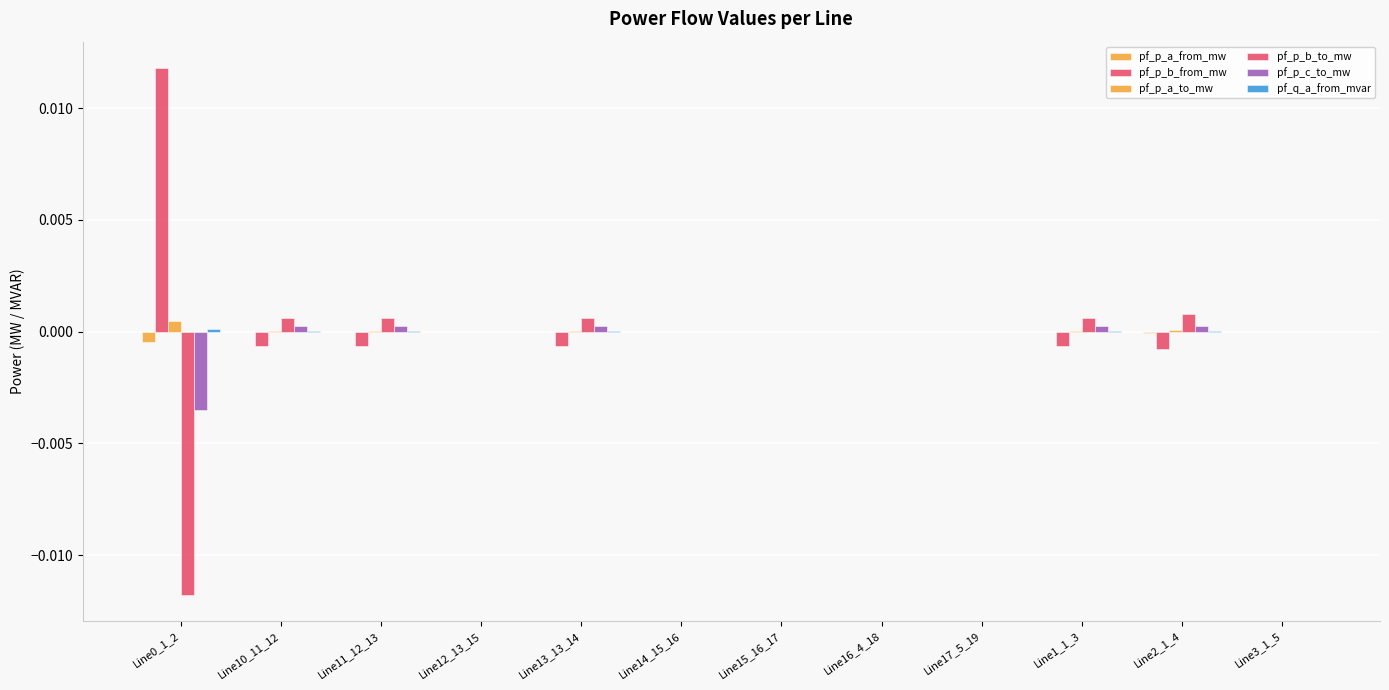

How many data points does each series have?

12